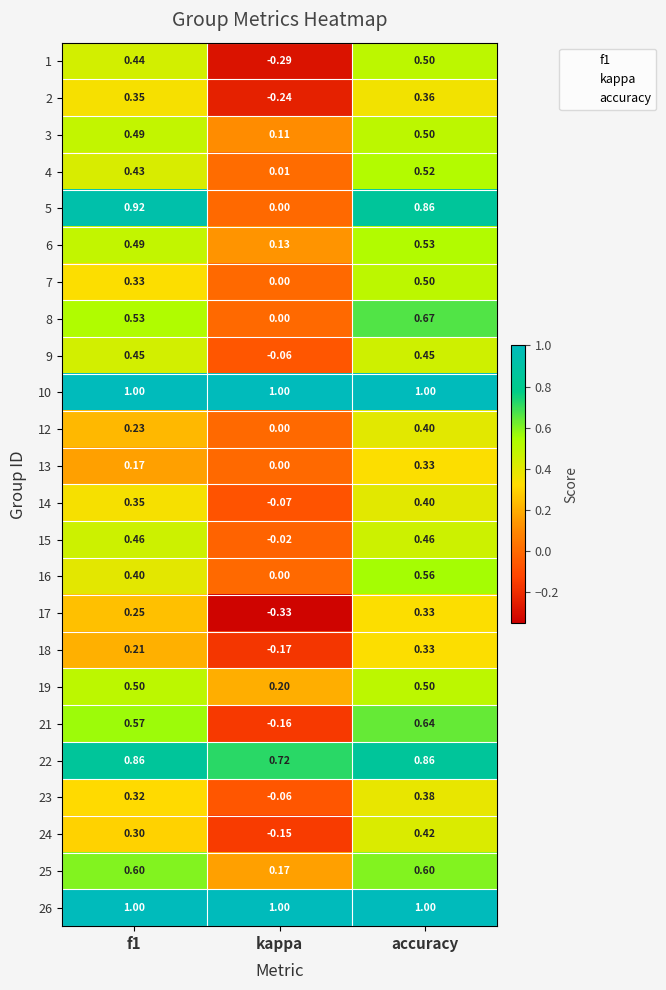

How many series are shown in this chart?

24